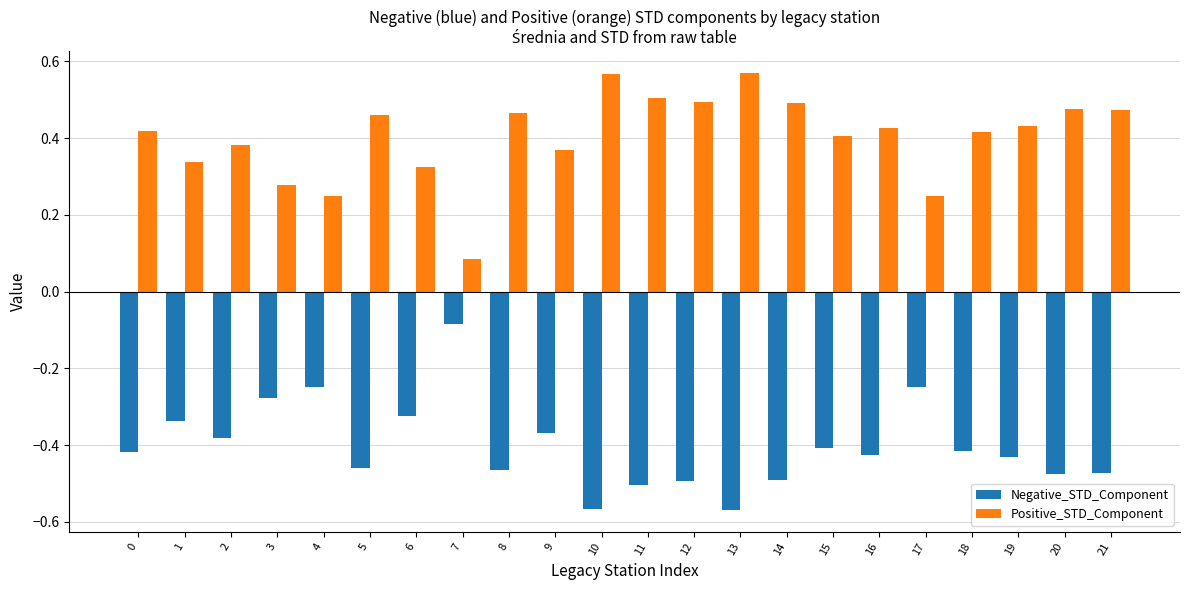

Is it true that Negative_STD_Component equals -0.4 at 16?

True